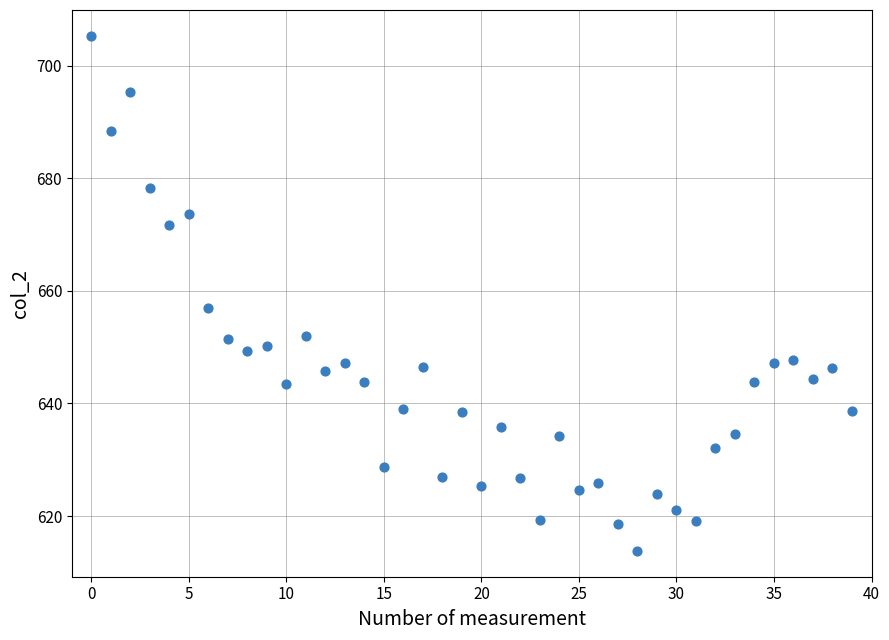

What is the range of Y values (max minus min)?

91.5